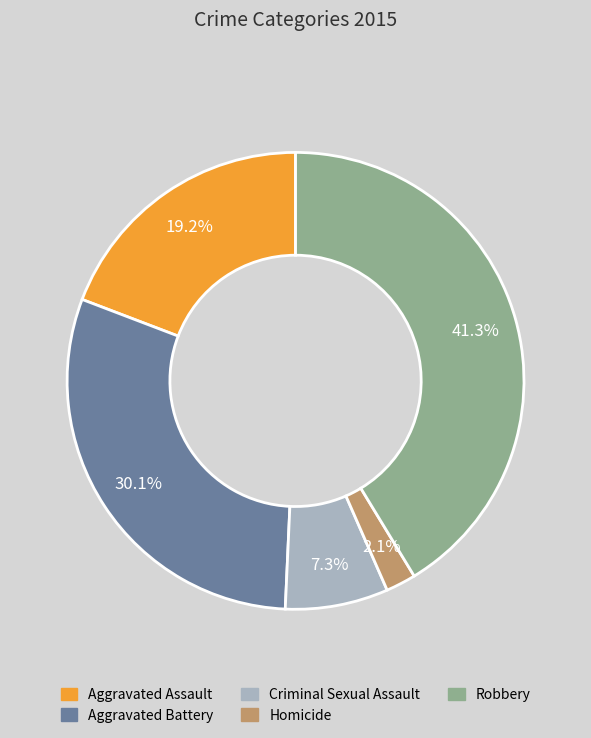

Do Homicide and Robbery together represent more than half of the pie?

No